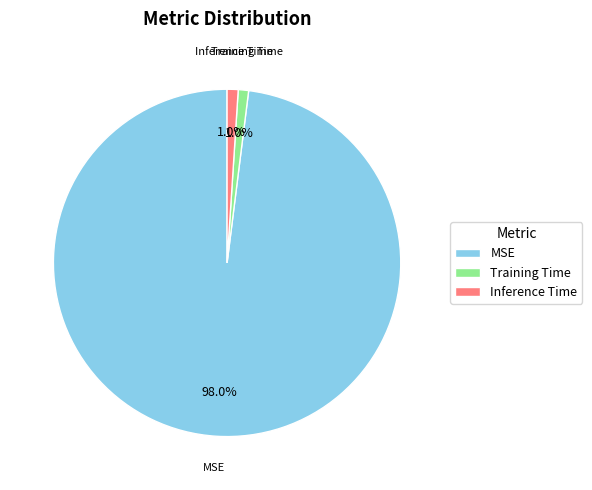

Which has a higher value, MSE or Inference Time?

MSE